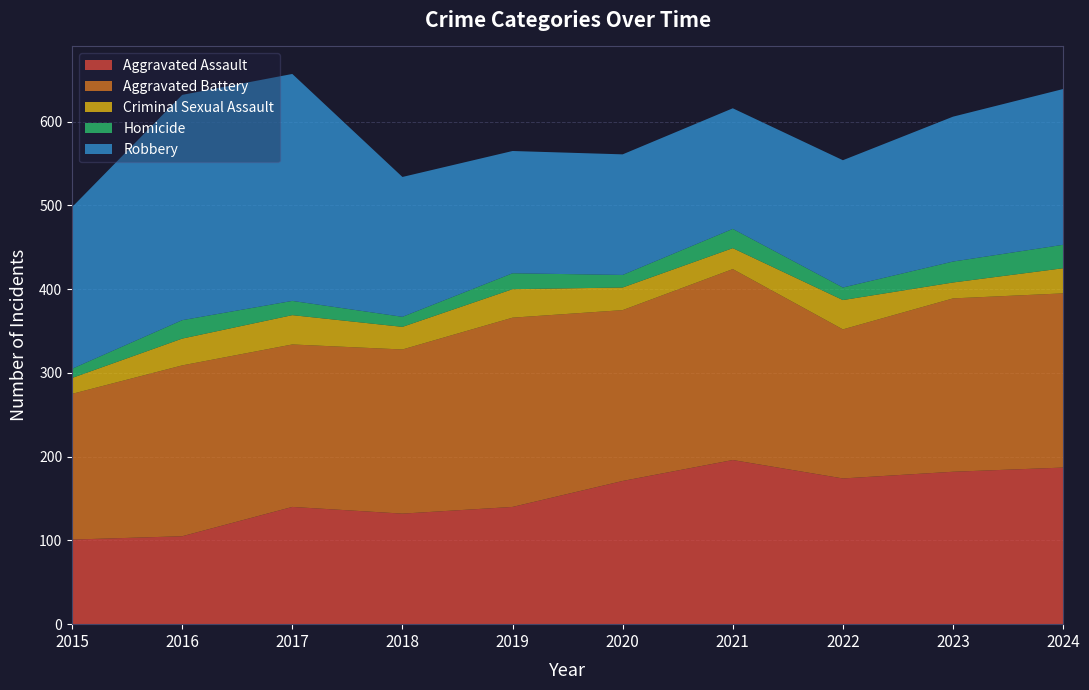

Reading left to right, list all the values displayed in this chart.

Aggravated Assault: 2015=101	2016=105	2017=140	2018=132	2019=140	2020=171	2021=196	2022=174	2023=182	2024=187
Aggravated Battery: 2015=174	2016=204	2017=194	2018=196	2019=226	2020=204	2021=228	2022=178	2023=207	2024=208
Criminal Sexual Assault: 2015=19	2016=32	2017=35	2018=27	2019=34	2020=27	2021=25	2022=35	2023=19	2024=30
Homicide: 2015=11	2016=22	2017=17	2018=12	2019=19	2020=15	2021=23	2022=15	2023=25	2024=28
Robbery: 2015=193	2016=269	2017=271	2018=167	2019=146	2020=144	2021=144	2022=152	2023=173	2024=186